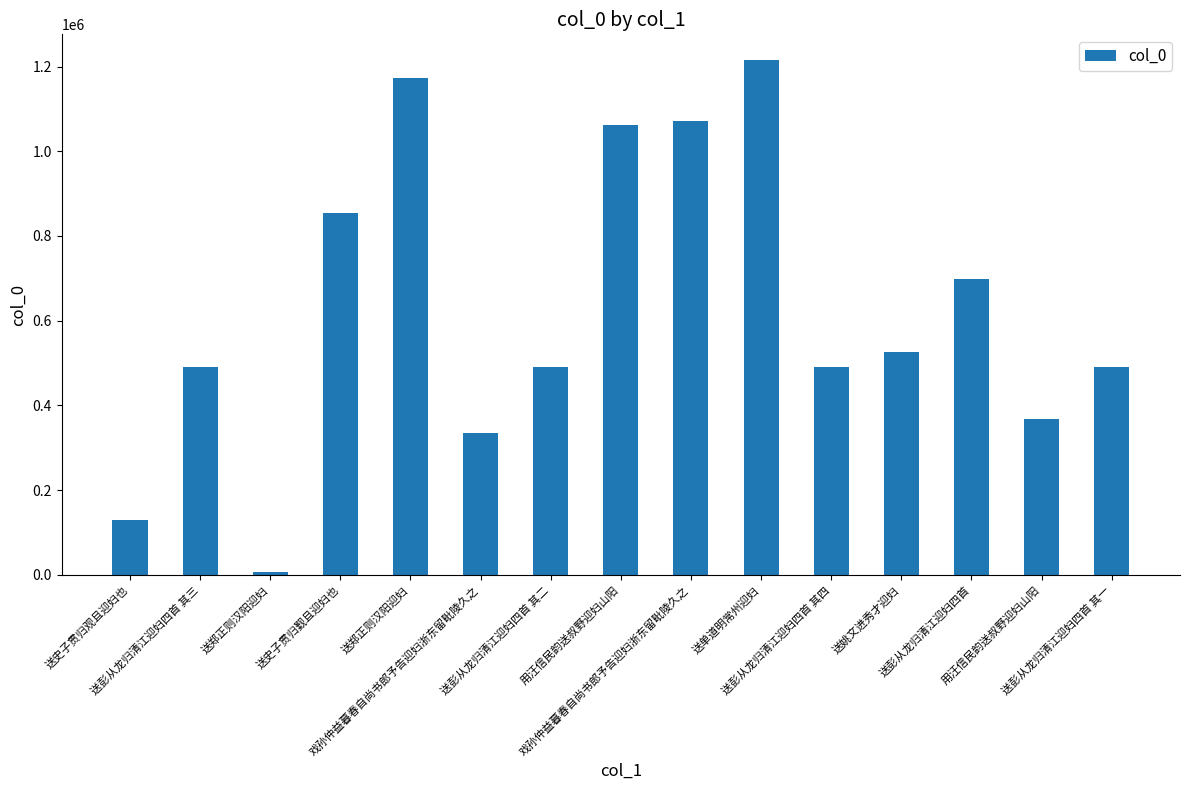

What is the value of the 12th bar from the left?

526317